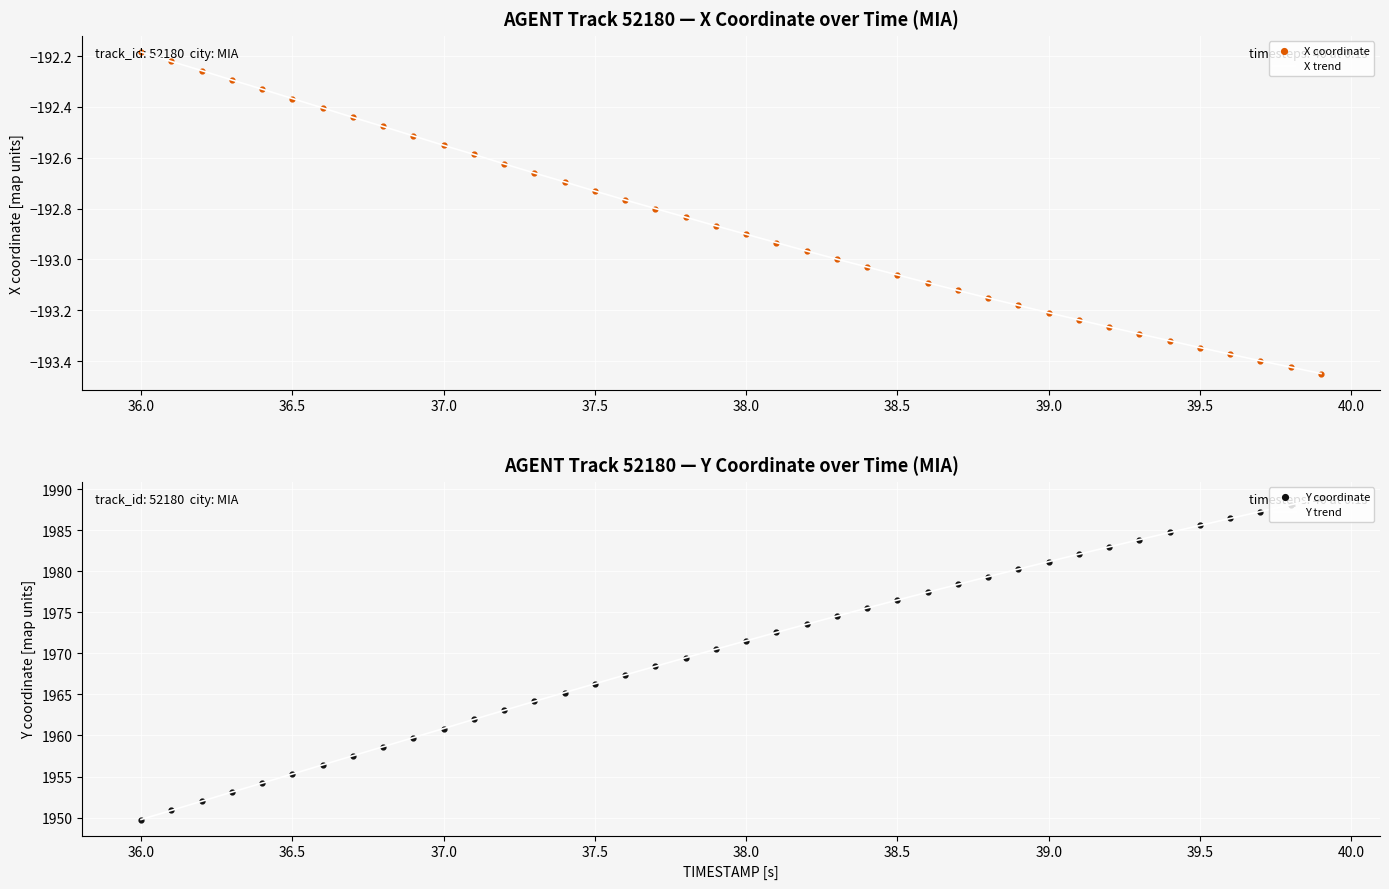

What is the maximum value for Y trend?

1988.9